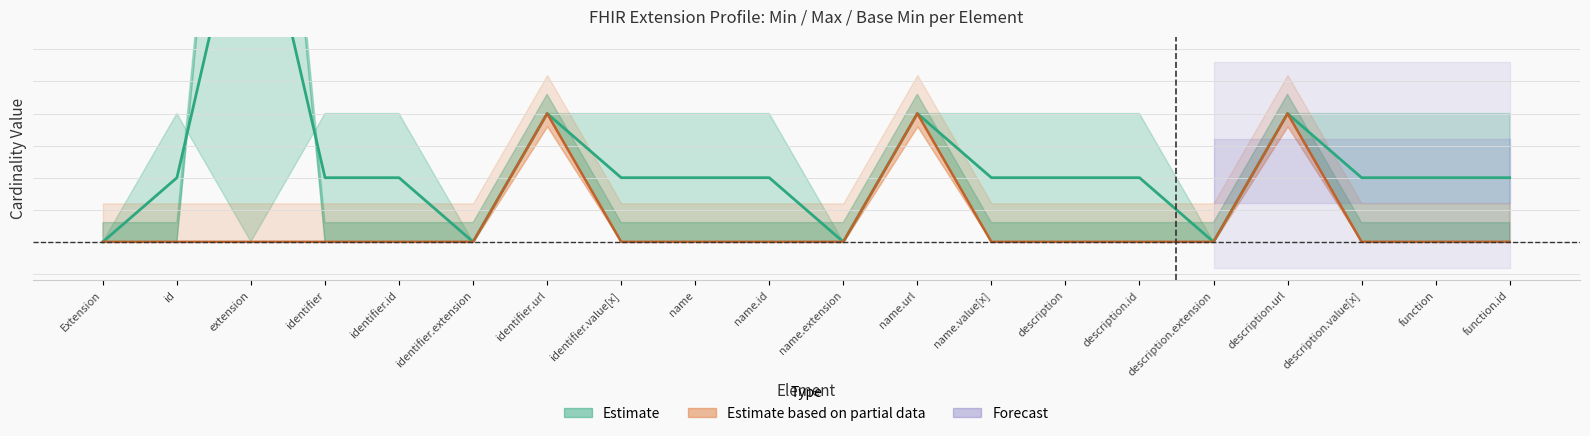

What is the average value of the Estimate (mid) series?

0.6